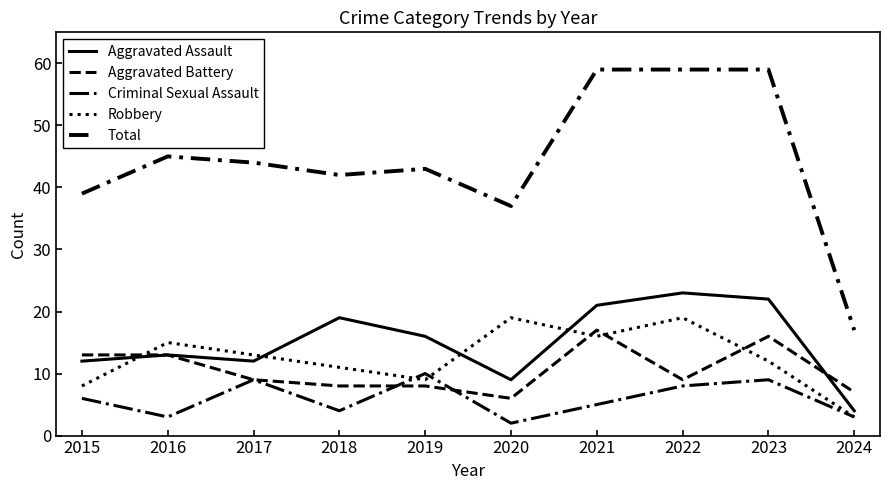

Which series changed the most between 2016 and 2019?

Criminal Sexual Assault